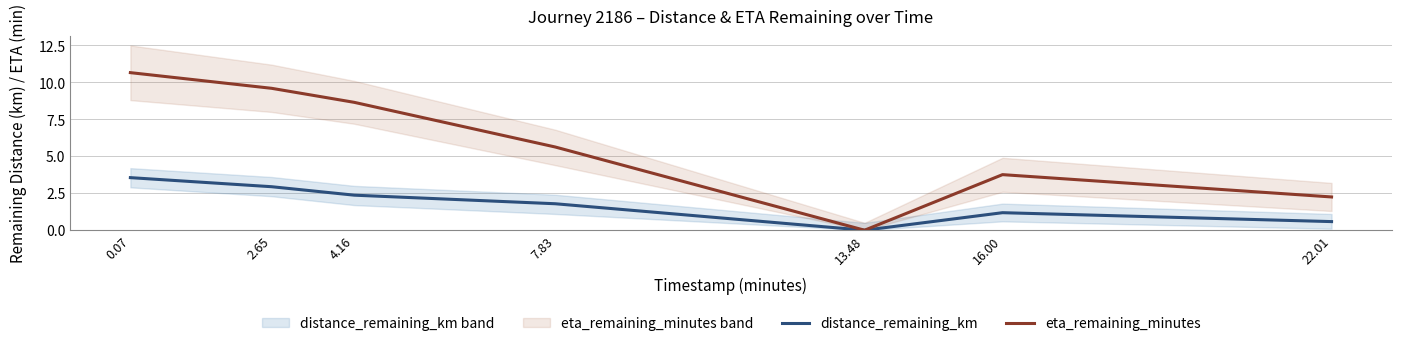

Count the number of categories in the chart.

7